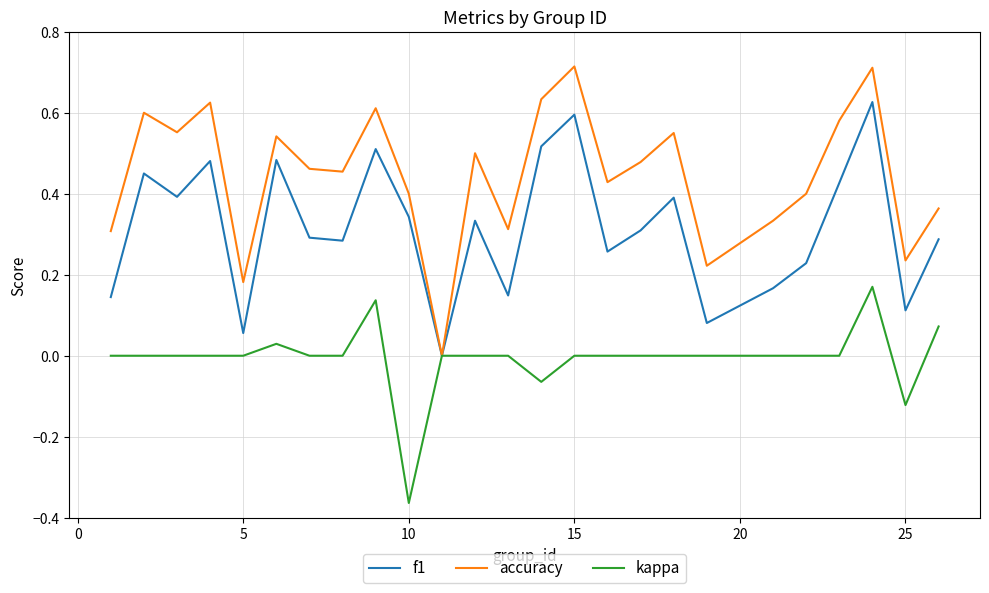

Which series has the largest total across all categories?

accuracy